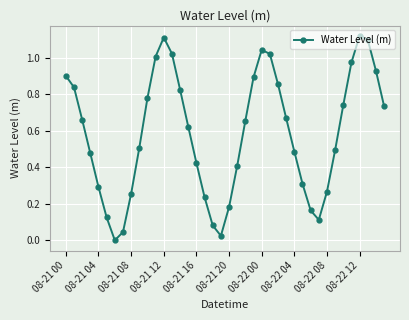

How many points are lower than both their immediate neighbors (excluding endpoints)?

3